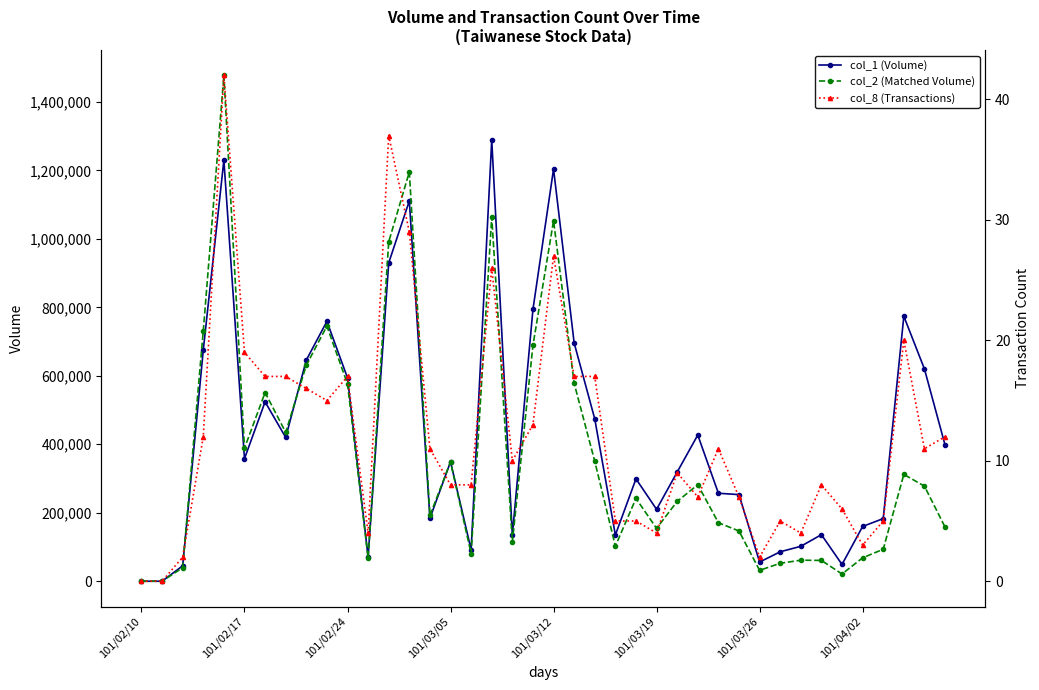

List the series in order of their peak value, highest first.

col_2 (Matched Volume), col_1 (Volume), col_8 (Transactions)